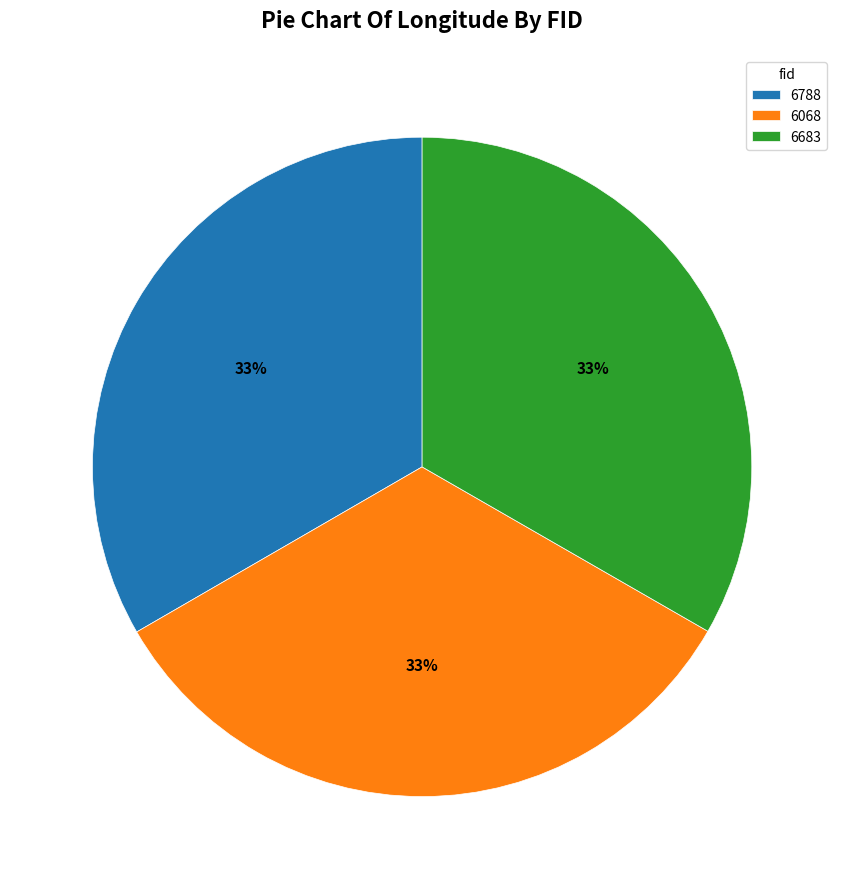

To the nearest percent, what is the combined percentage of 6683 and 6068?

67%